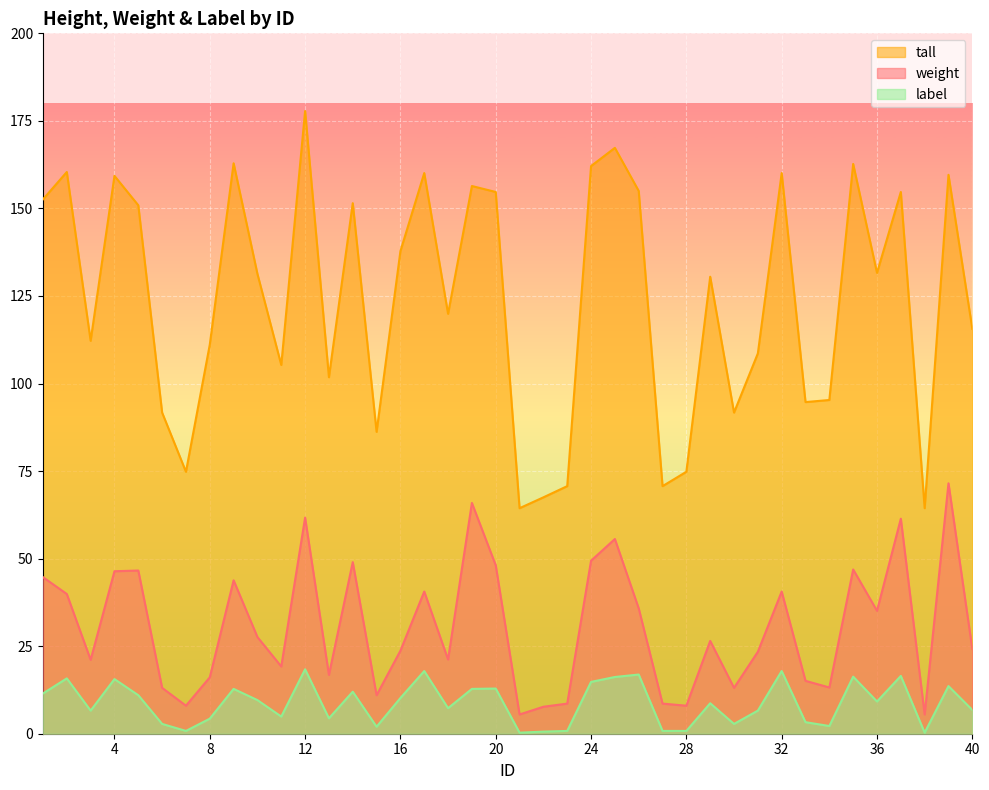

How many interior local valleys does the label series have?

11